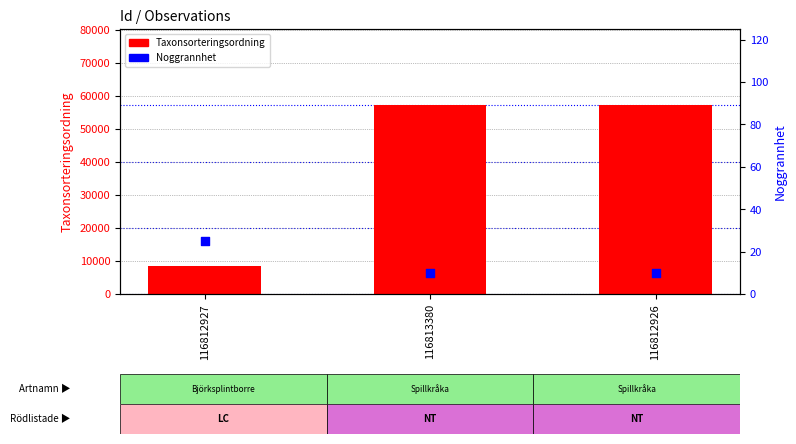

At which category is the sum across all series the highest?

116813380